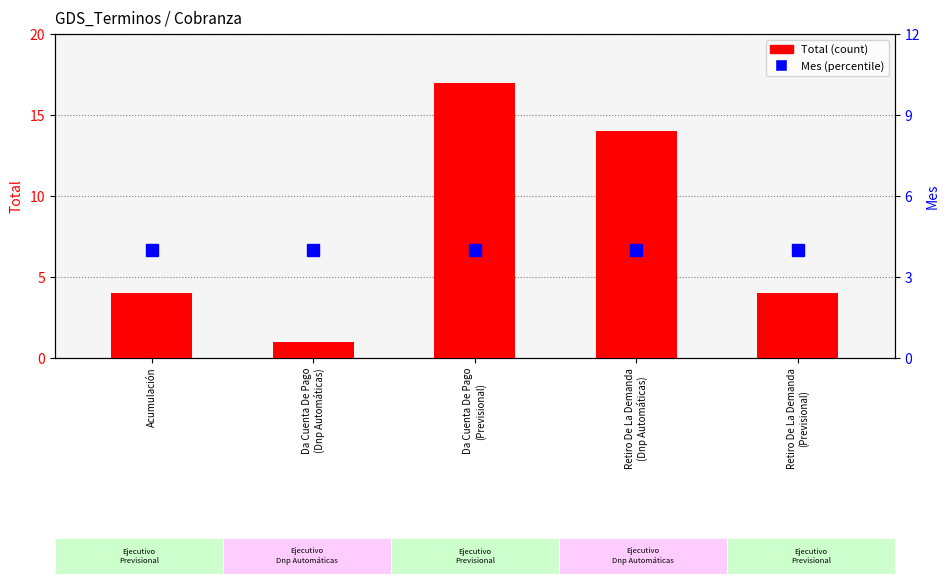

What is the label of the 2nd bar from the right?

Retiro De La Demanda
(Dnp Automáticas)